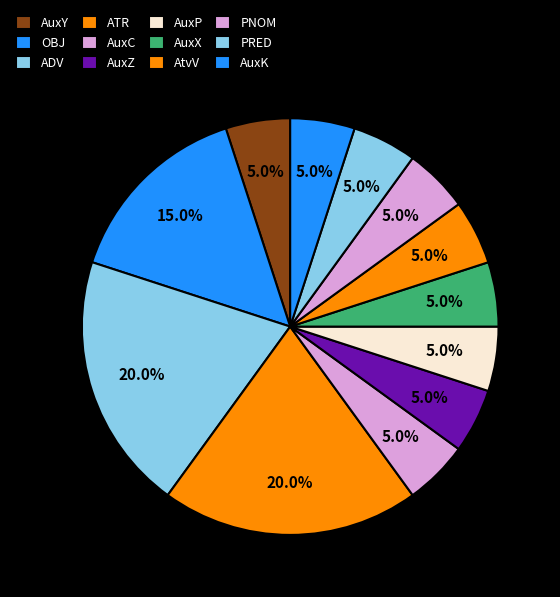

How many slices are in this pie chart?

12